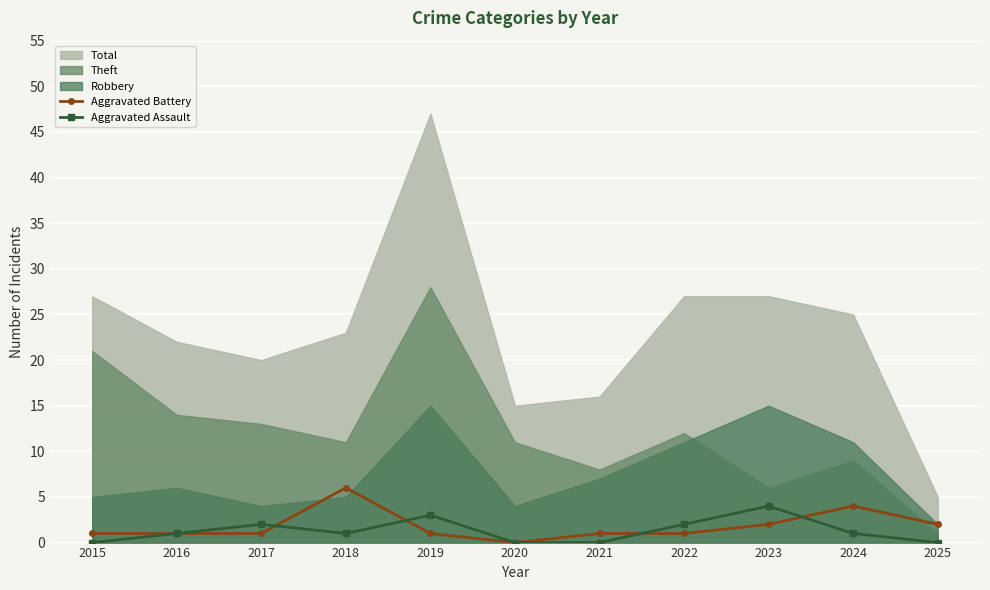

How many positive values does the Aggravated Battery series have?

10